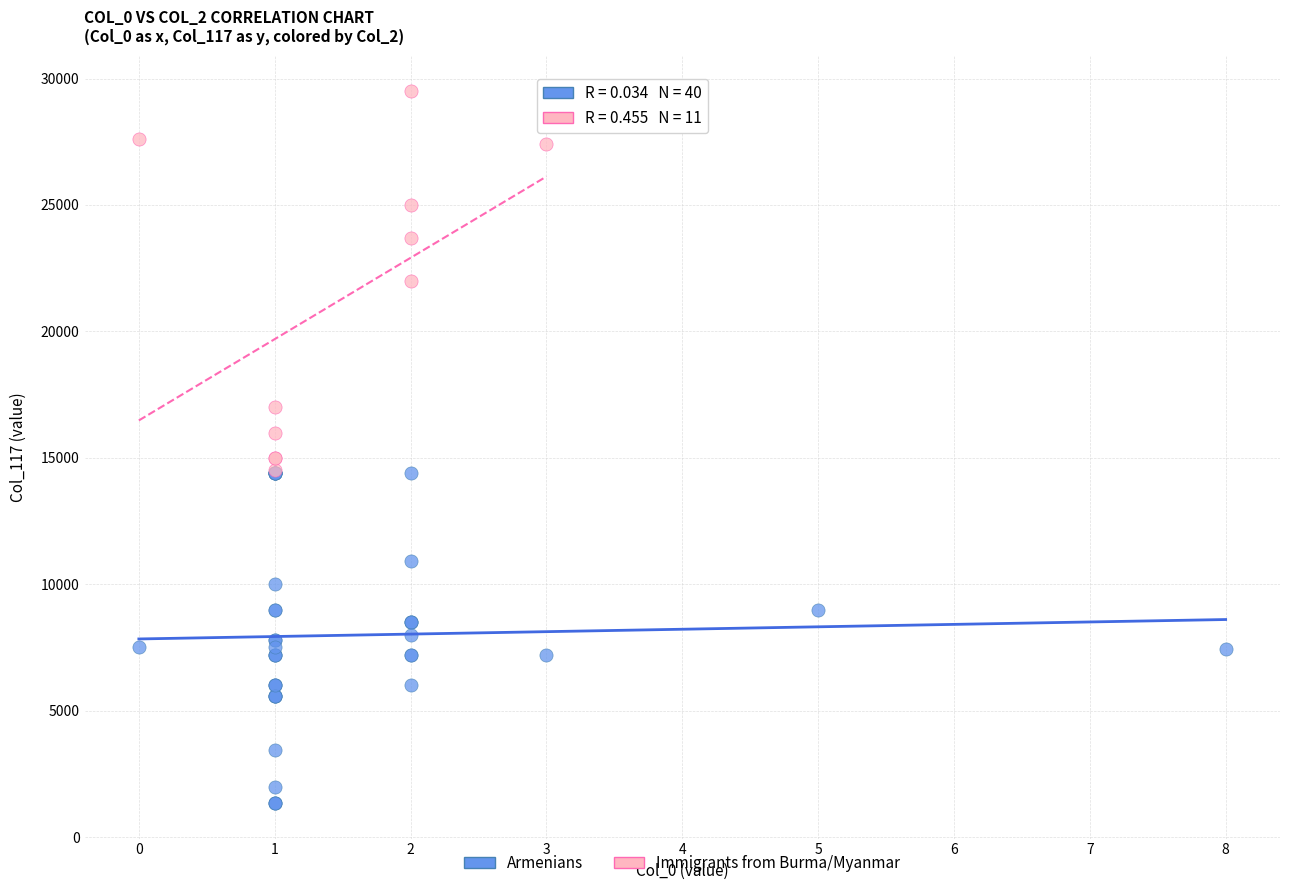

Which series contains the lowest Y value?

Armenians